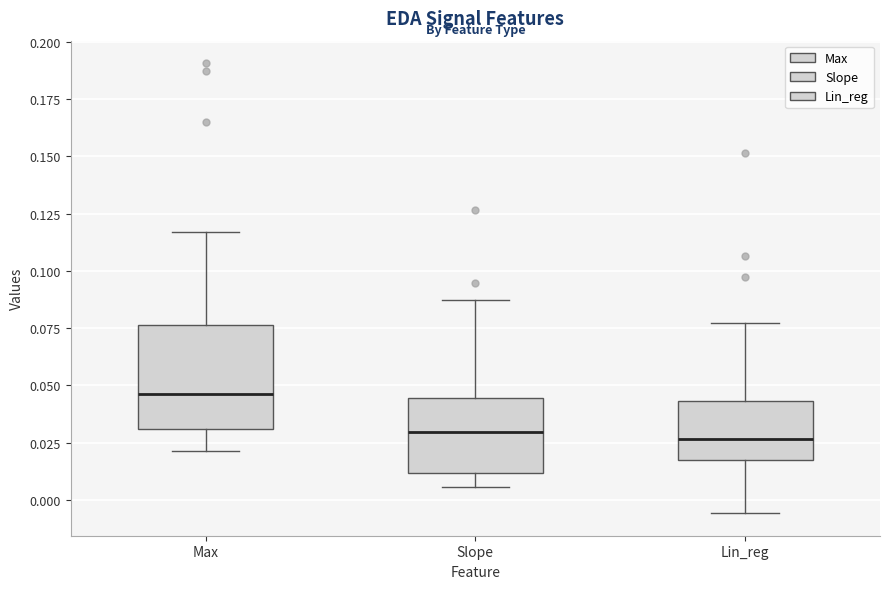

Reading left to right, read every box against the y-axis: the position of its median line, the range the box covers, and the ends of its whiskers. The values are not printed on the chart, so give them approximately, as read against the axis.

Max: median 0.045, box 0.030 to 0.075, whiskers 0.020 to 0.115
Slope: median 0.030, box 0.010 to 0.045, whiskers 0.005 to 0.085
Lin_reg: median 0.025, box 0.020 to 0.045, whiskers -0.005 to 0.075